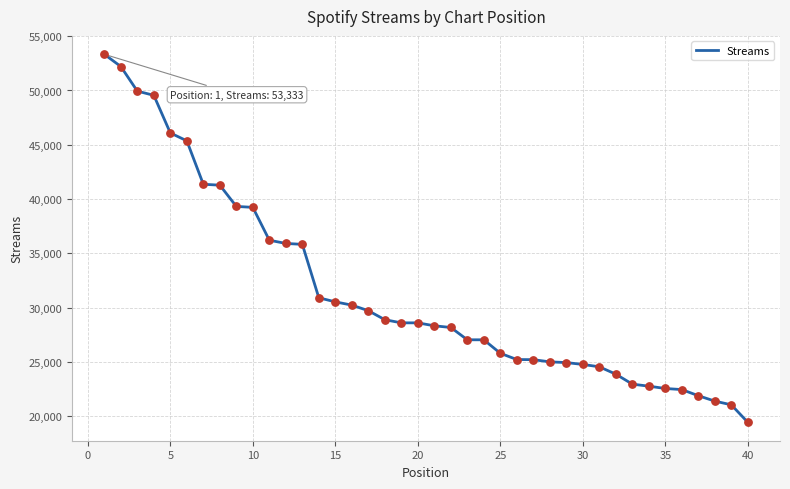

What is the difference between the maximum and minimum values?

33897